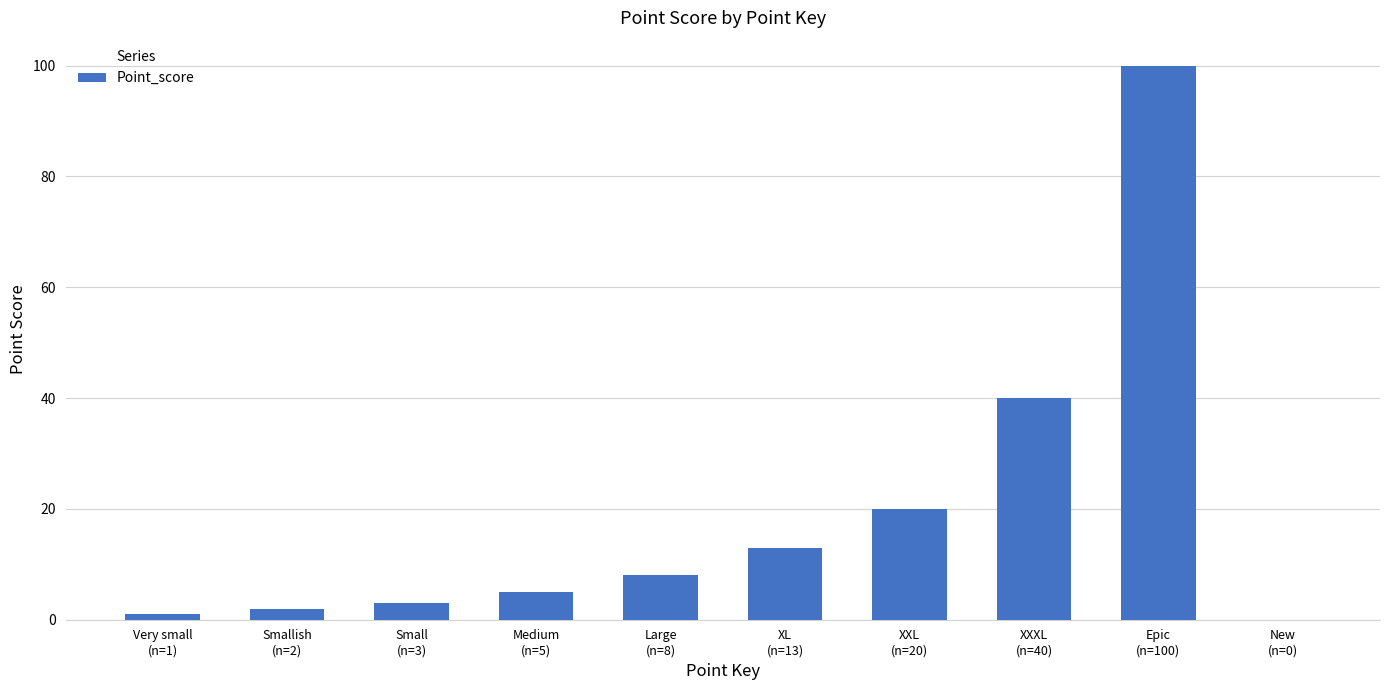

What is the greatest value displayed?

100